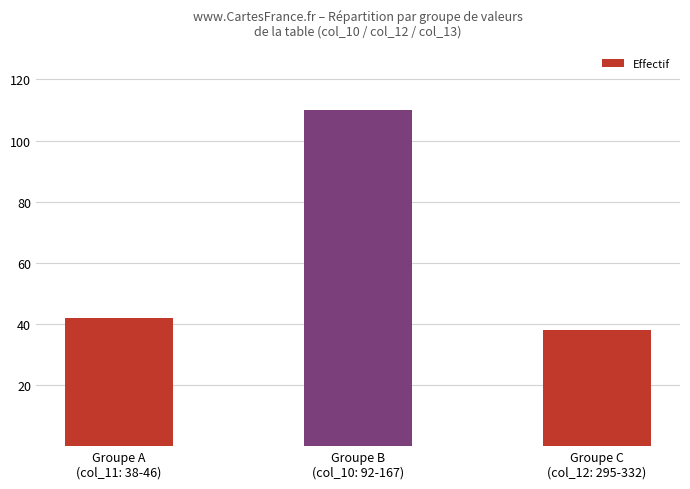

Reading left to right, transcribe all the data shown in this chart.

Groupe A
(col_11: 38-46)=42	Groupe B
(col_10: 92-167)=110	Groupe C
(col_12: 295-332)=38